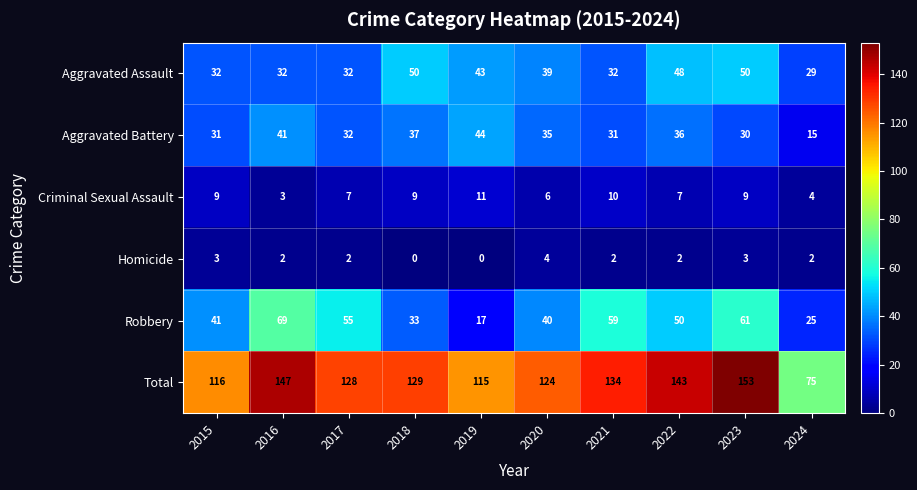

How many series are shown in this chart?

6